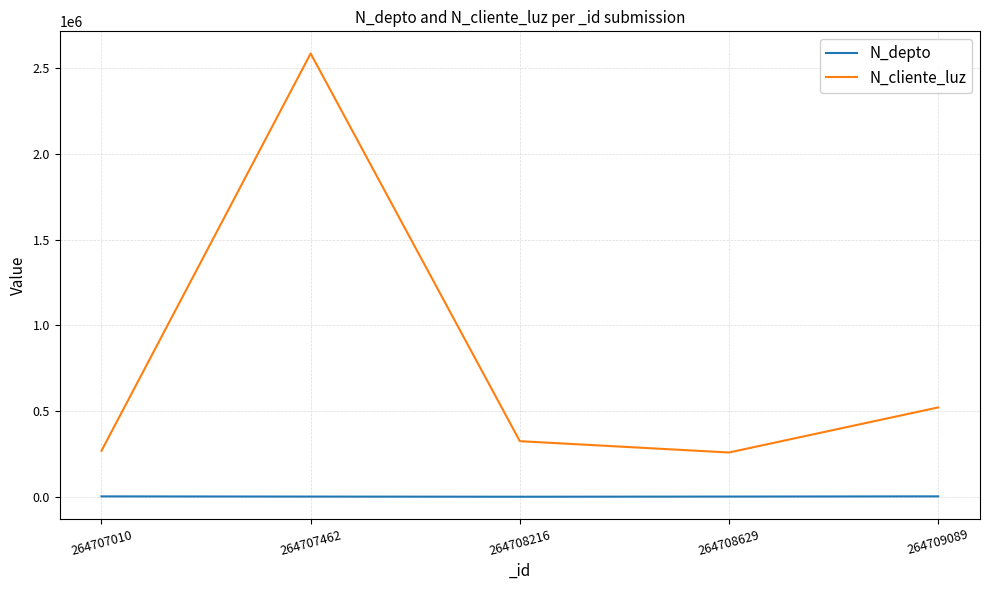

How many lines are shown in the chart?

2